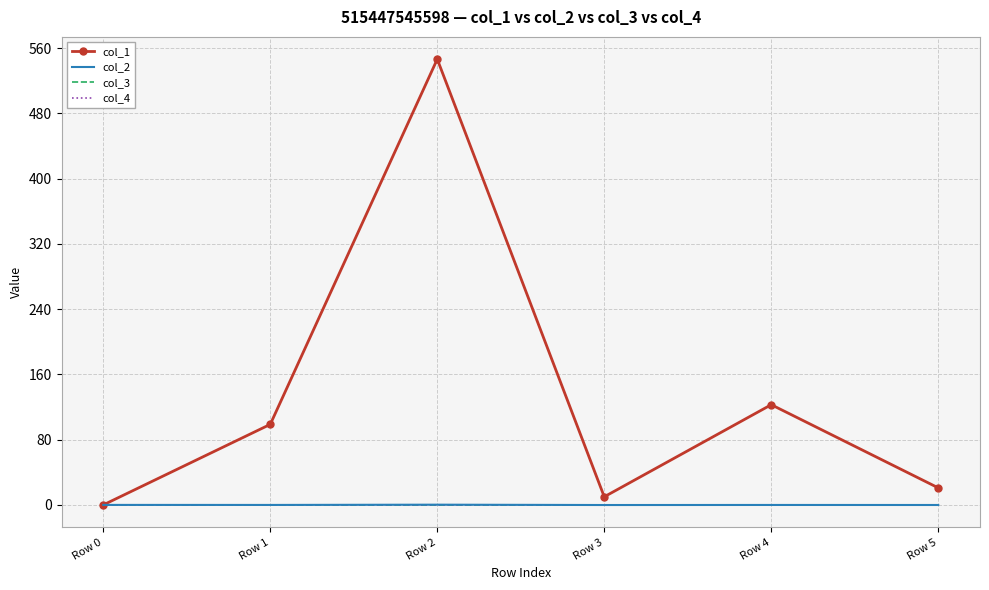

Reading right to left, extract all data points from this chart.

col_1: Row 5=20.9	Row 4=122.8	Row 3=10.0	Row 2=546.3	Row 1=98.7	Row 0=0.0
col_2: Row 5=-0.1	Row 4=-0.1	Row 3=-0.1	Row 2=0.3	Row 1=-0.0	Row 0=0.0
col_3: Row 5=0.0	Row 4=0.0	Row 3=0.0	Row 2=0.0	Row 1=0.0	Row 0=0.0
col_4: Row 5=0.0	Row 4=0.0	Row 3=0.0	Row 2=0.0	Row 1=0.0	Row 0=0.0